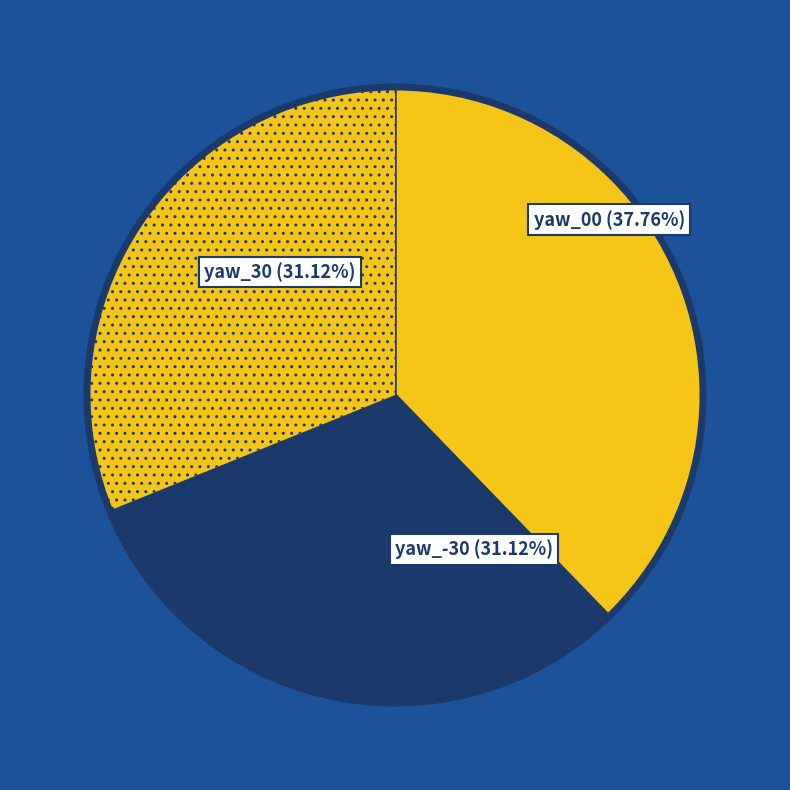

To the nearest percent, what is the difference between the largest and smallest slice percentages?

7%